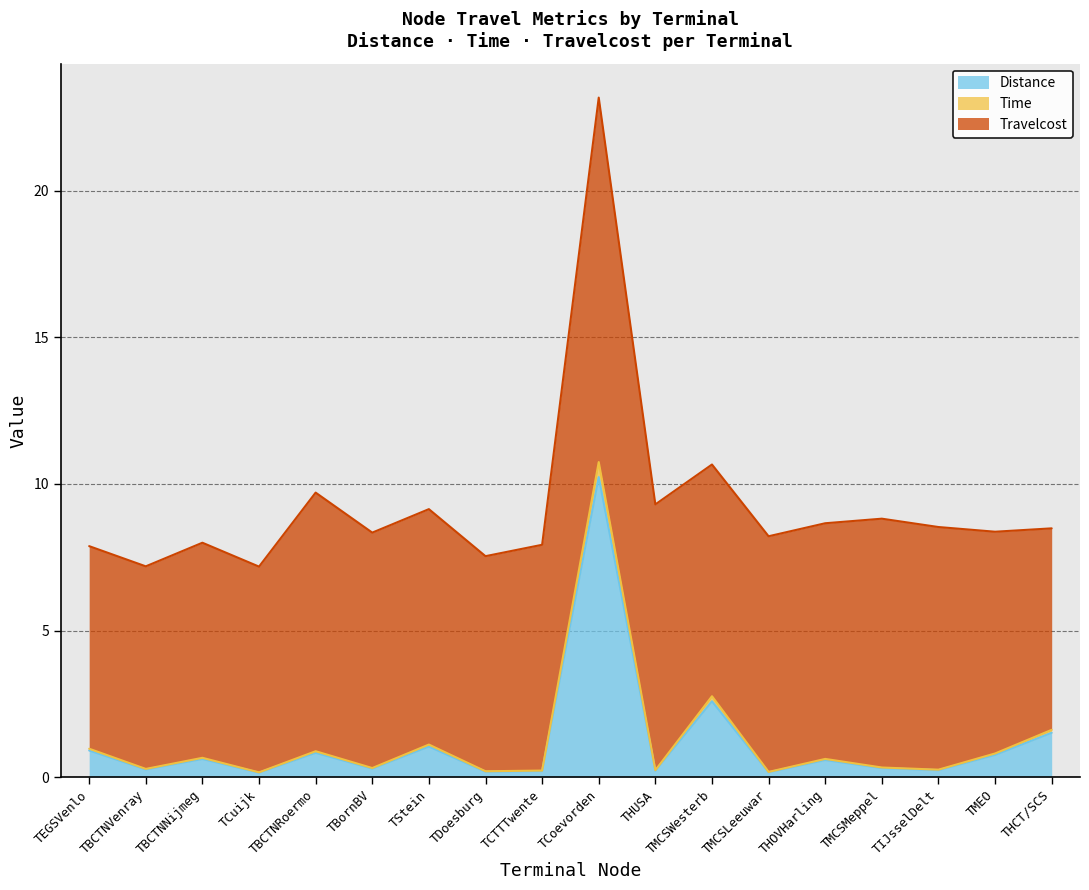

What is the total value across all series at THCT/SCS?

8.5